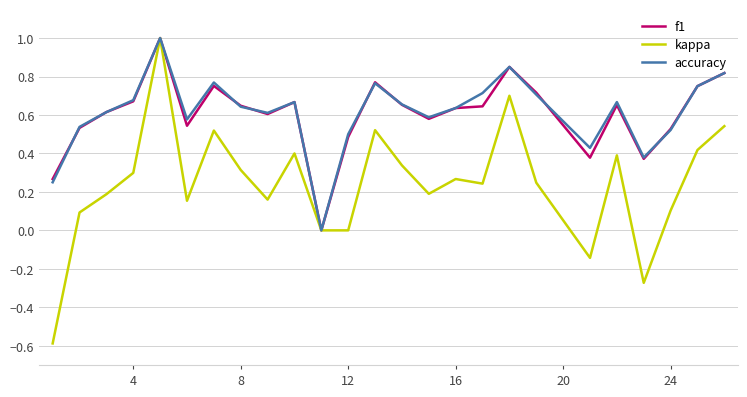

What is the smallest value displayed?

-0.6